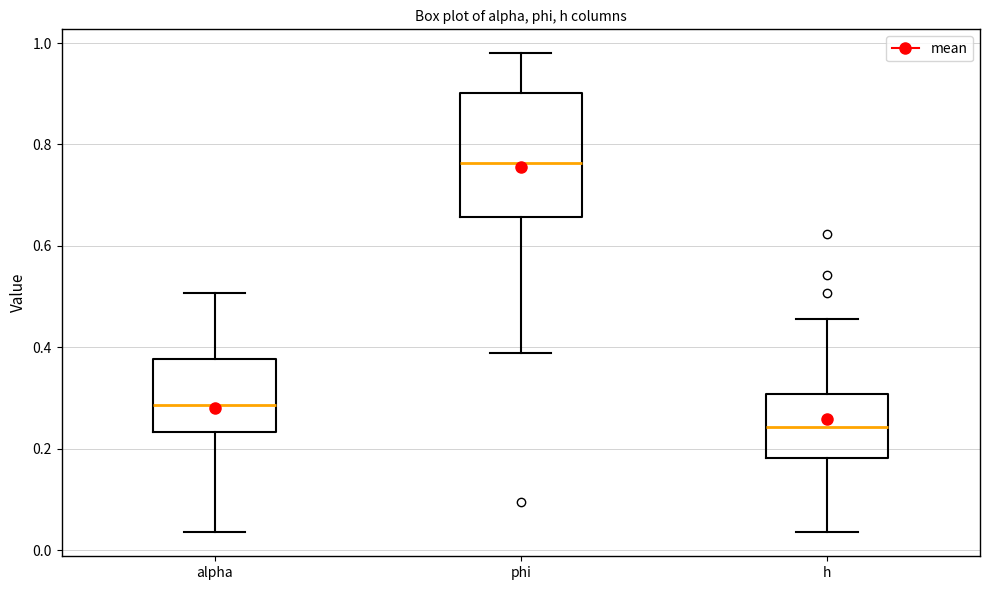

Reading left to right, read every box against the y-axis: the position of its median line, the range the box covers, and the ends of its whiskers. The values are not printed on the chart, so give them approximately, as read against the axis.

alpha: median 0.28, box 0.24 to 0.38, whiskers 0.04 to 0.50
phi: median 0.76, box 0.66 to 0.90, whiskers 0.38 to 0.98
h: median 0.24, box 0.18 to 0.30, whiskers 0.04 to 0.46